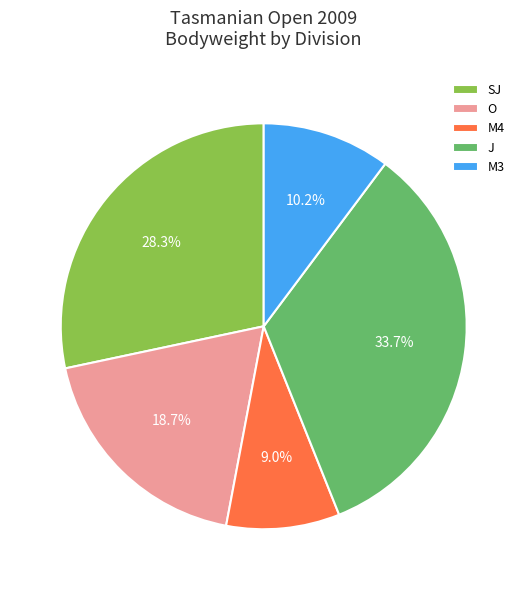

To the nearest percent, what is the difference between the largest and smallest slice percentages?

25%